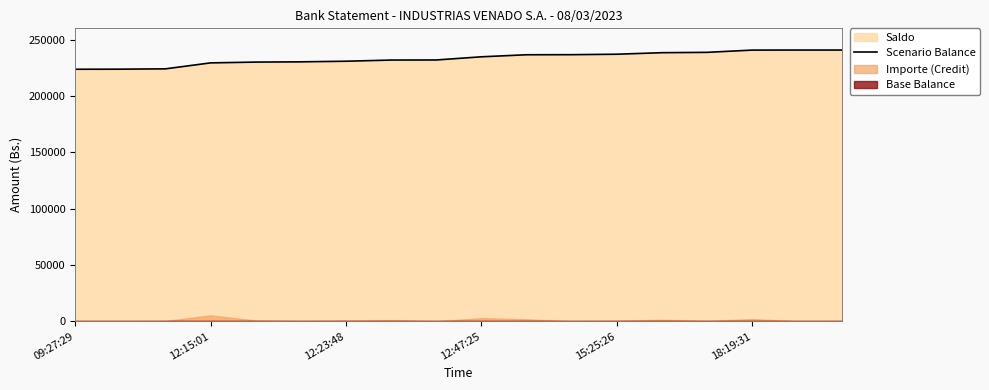

What is the lowest value of the Scenario Balance series?

223863.5